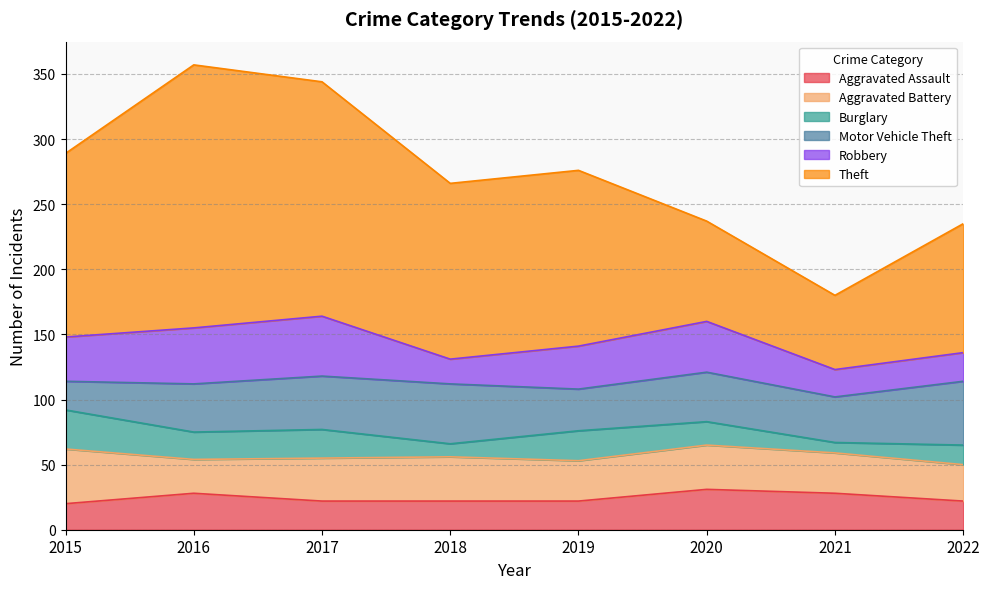

The Burglary series shows 14 at 2021. True or false?

False